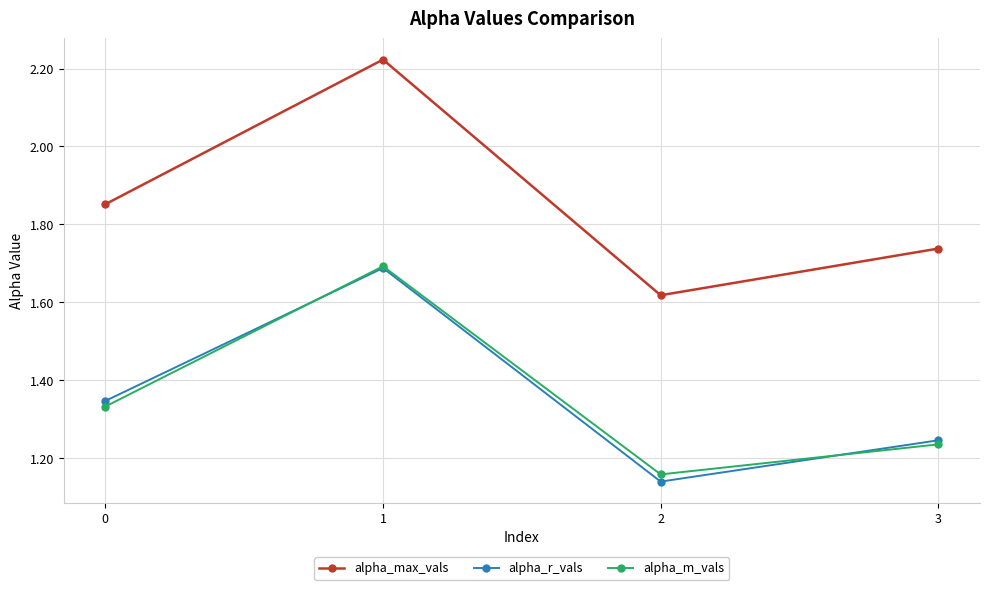

Is it true that alpha_max_vals equals 0.9 at 1?

False